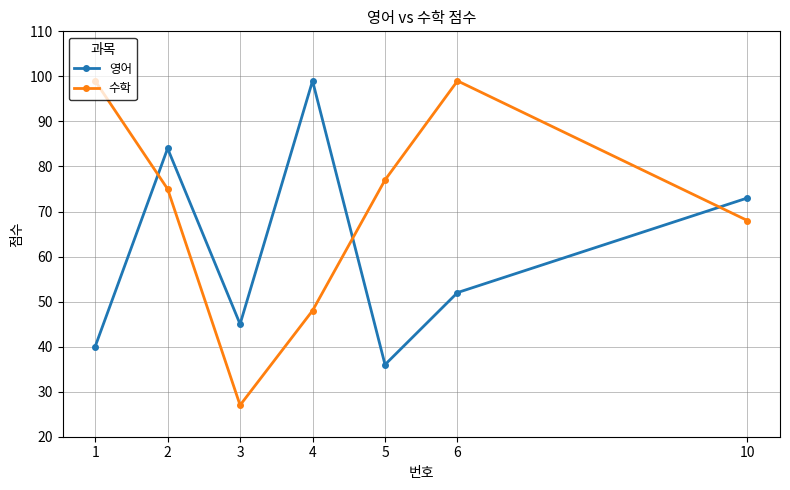

How many lines are shown in the chart?

2